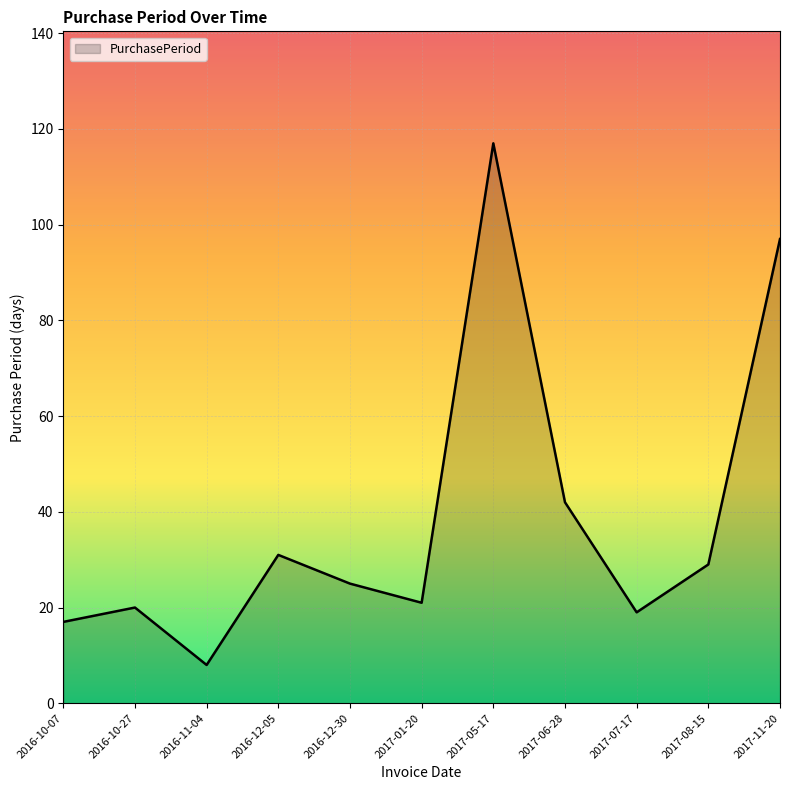

Reading left to right, list all the values displayed in this chart.

2016-10-07=17	2016-10-27=20	2016-11-04=8	2016-12-05=31	2016-12-30=25	2017-01-20=21	2017-05-17=117	2017-06-28=42	2017-07-17=19	2017-08-15=29	2017-11-20=97